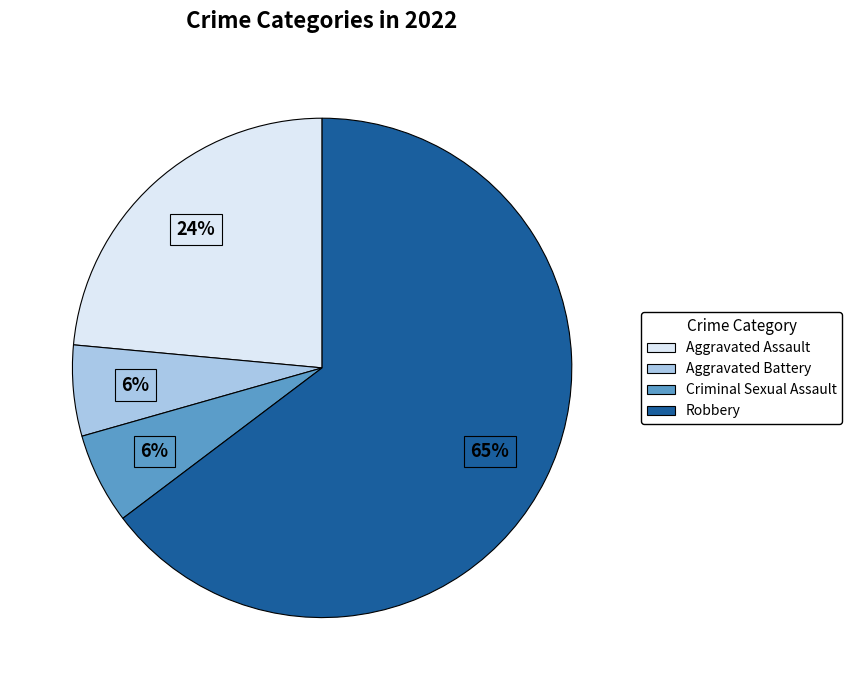

What is the largest slice in the pie chart?

Robbery